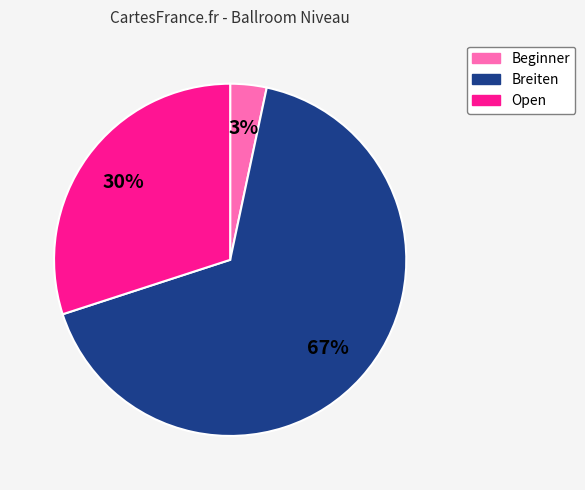

Is it true that Beginner is 3% of the pie?

True